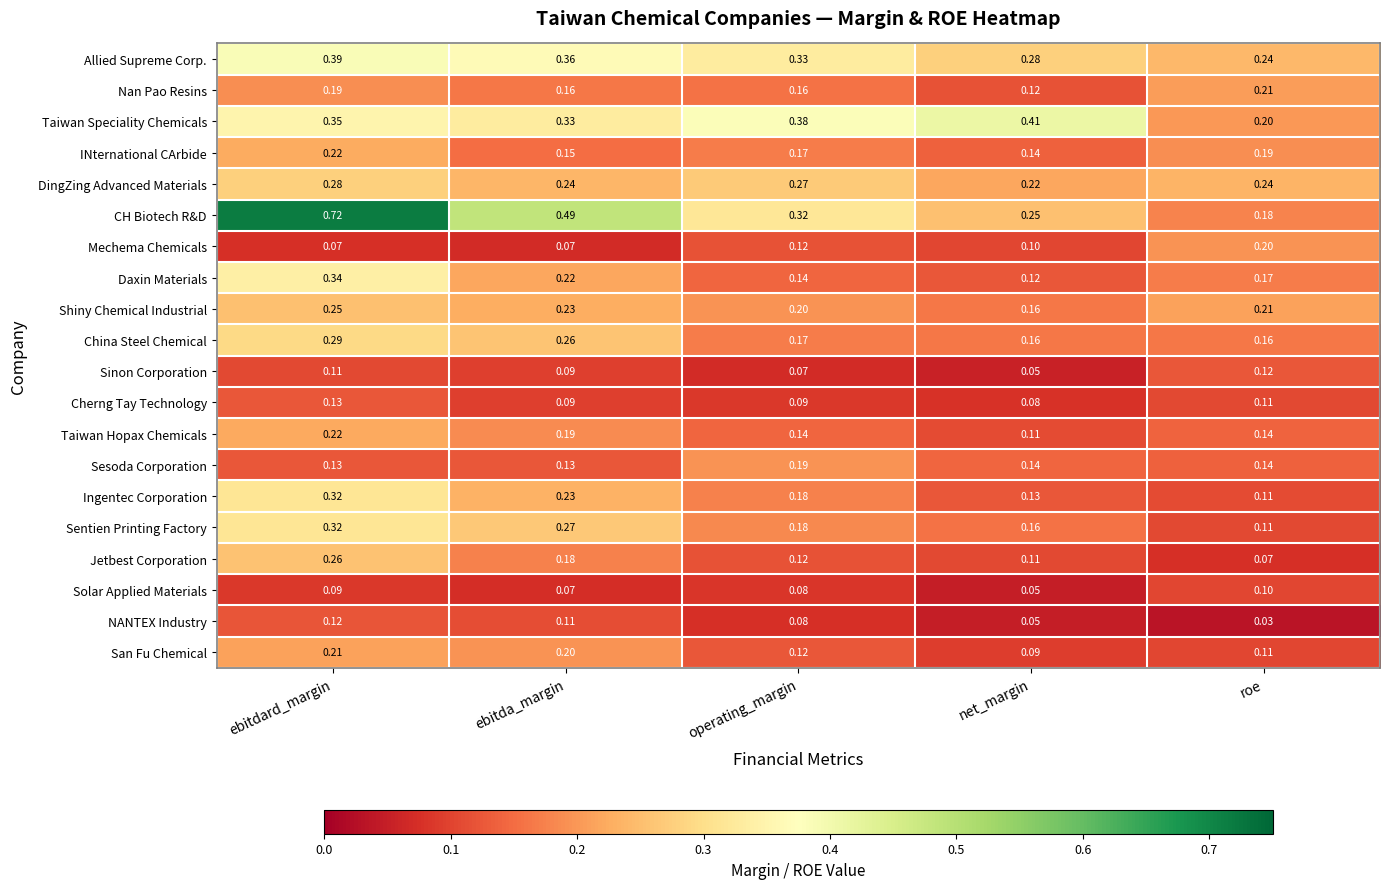

At which category is the sum across all series the highest?

ebitdard_margin